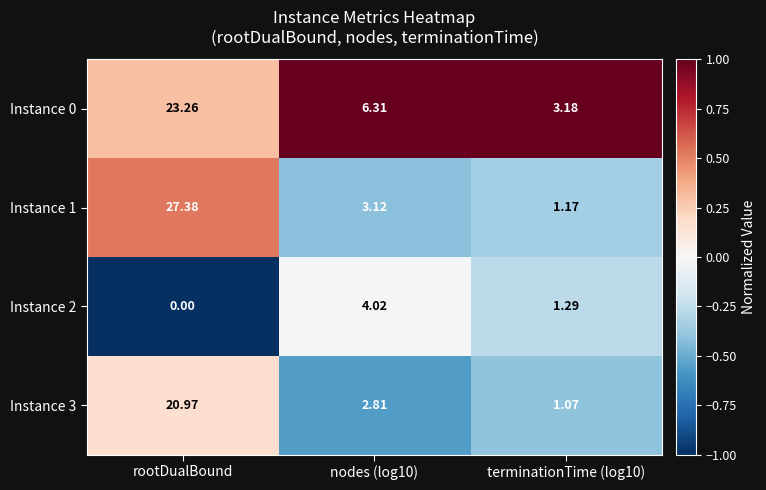

Which label corresponds to the largest value in the chart?

rootDualBound